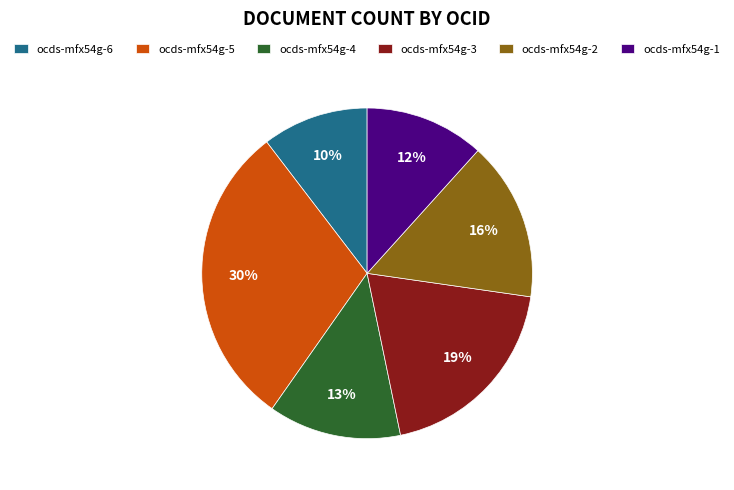

Rank the categories by value from lowest to highest.

ocds-mfx54g-6, ocds-mfx54g-1, ocds-mfx54g-4, ocds-mfx54g-2, ocds-mfx54g-3, ocds-mfx54g-5